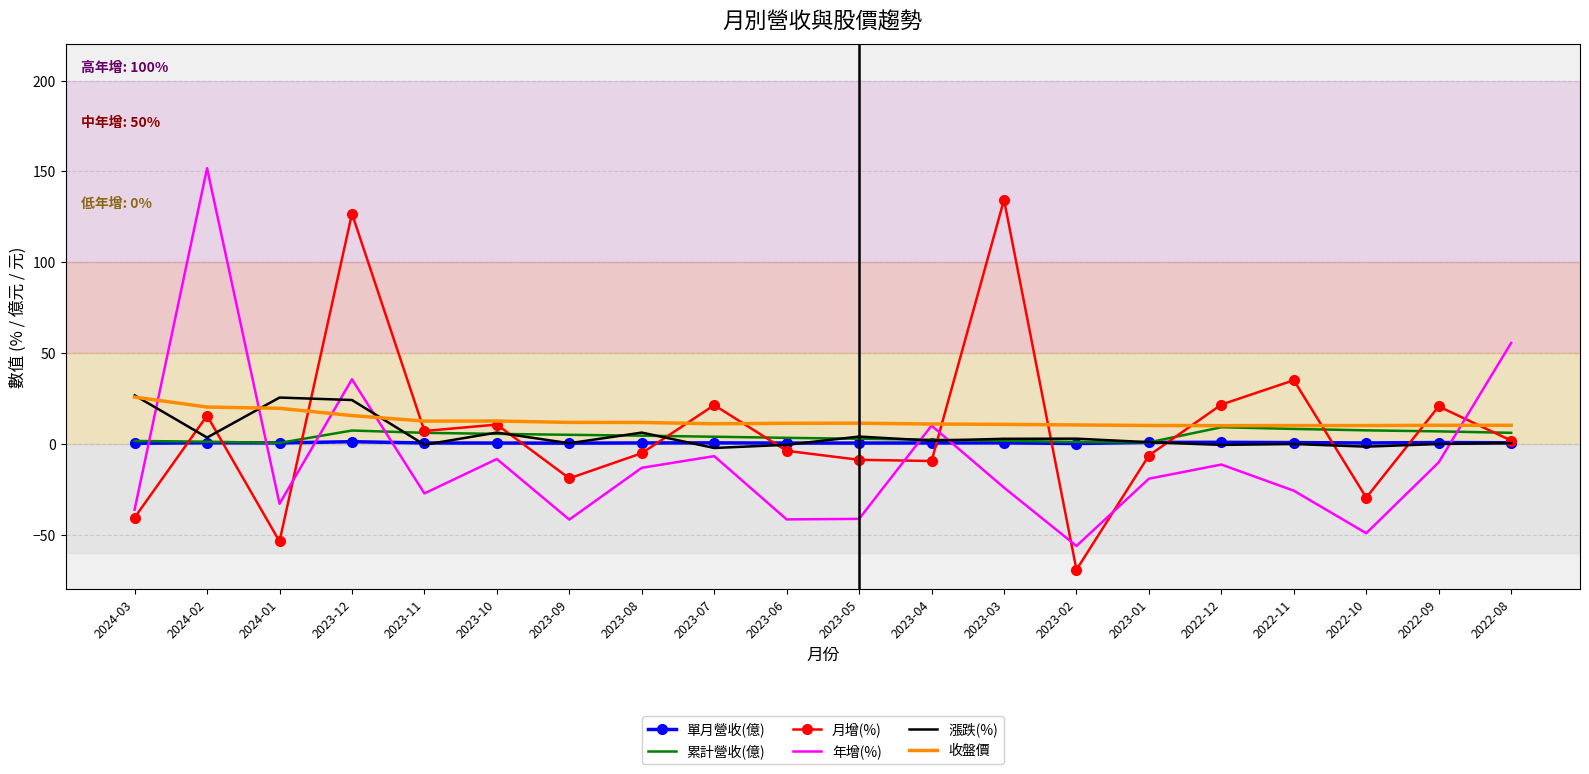

What value does the 單月營收(億) series have at 2022-08?

0.7